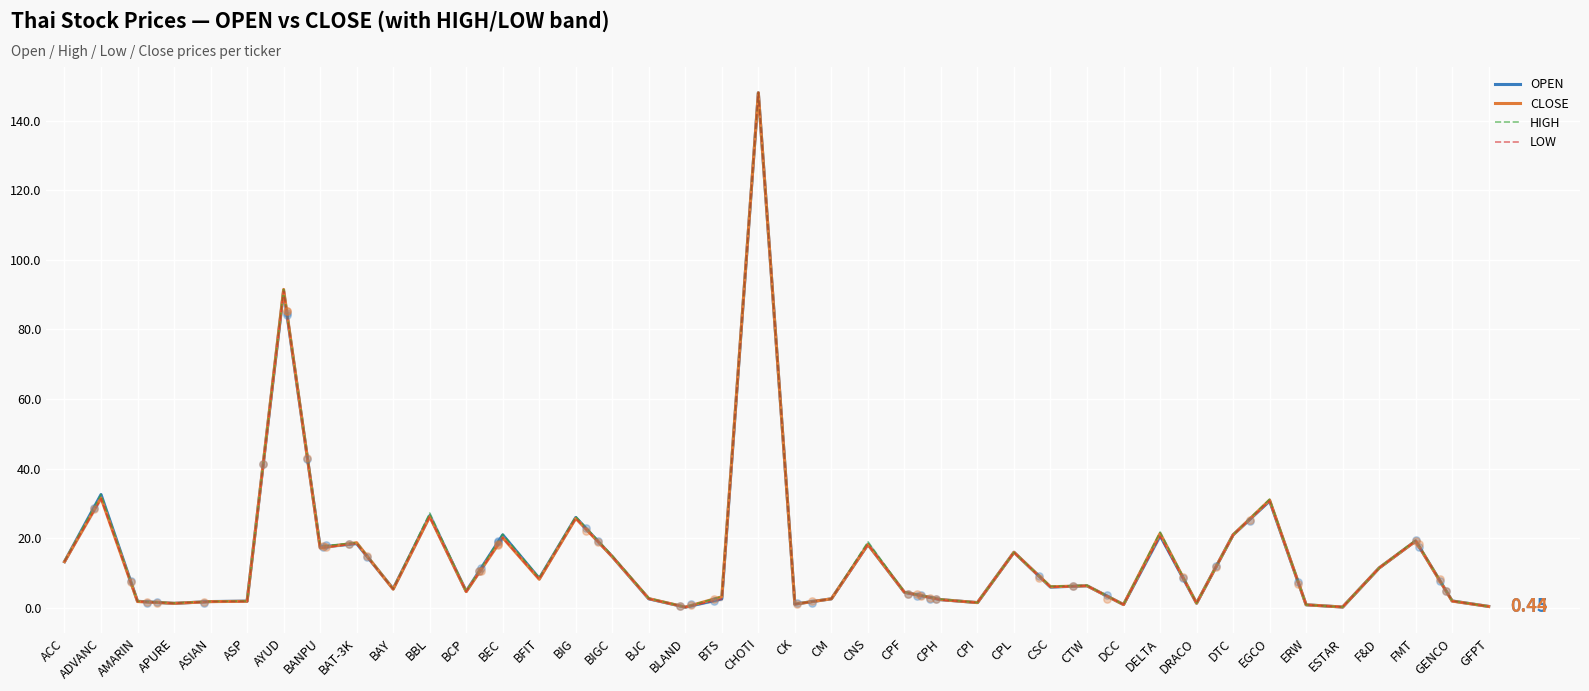

At how many categories does at least one series exceed 78?

2